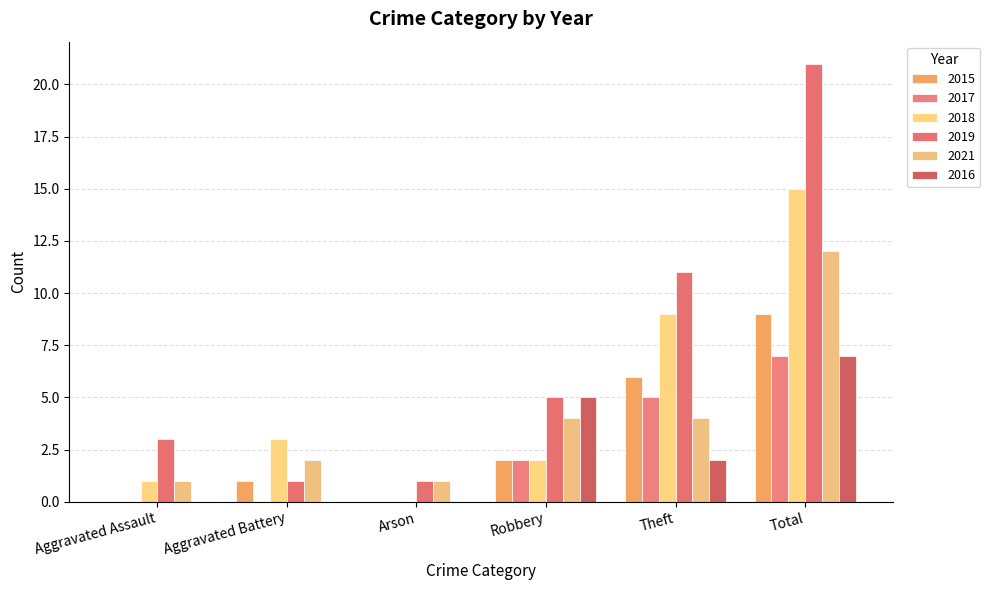

Which series changed the most between Aggravated Battery and Theft?

2019